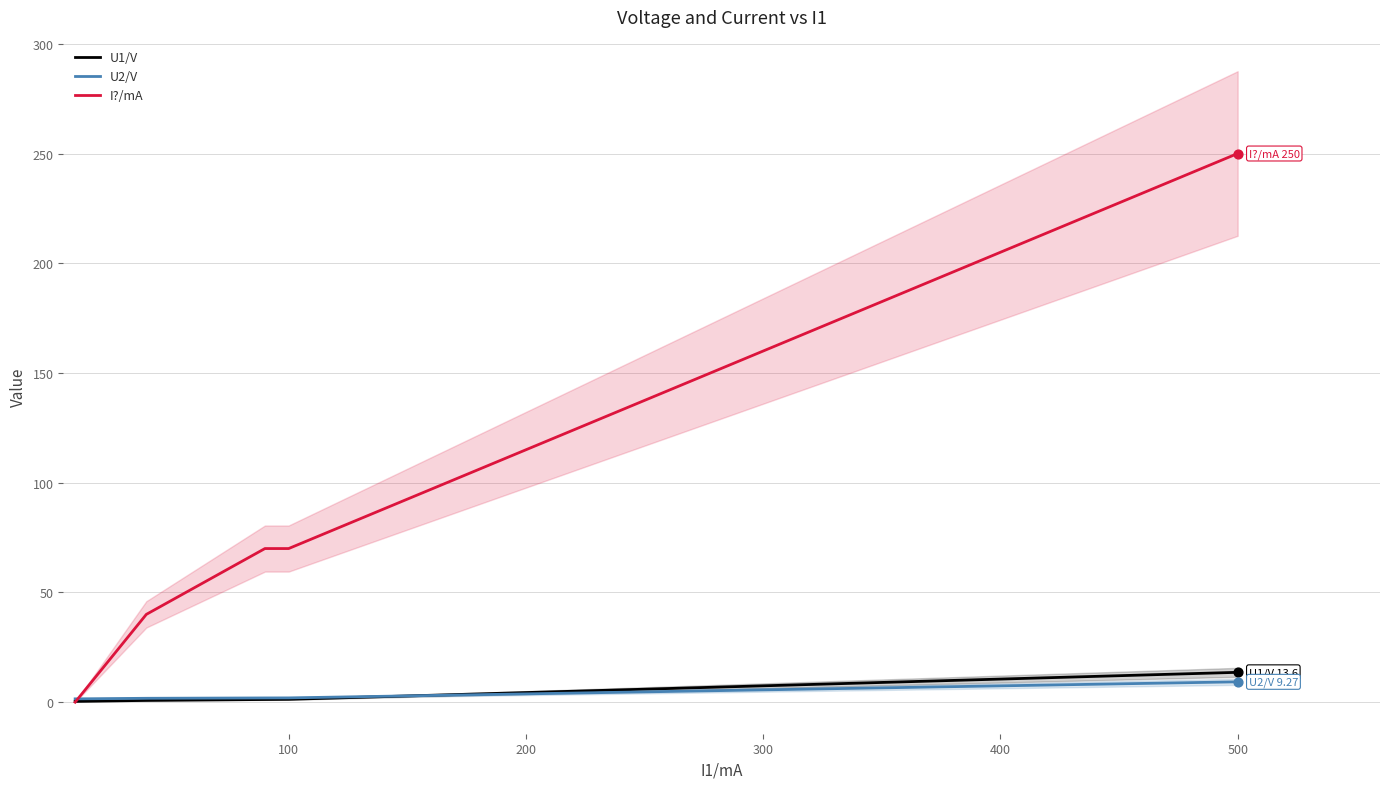

Which series has the largest total across all categories?

I?/mA